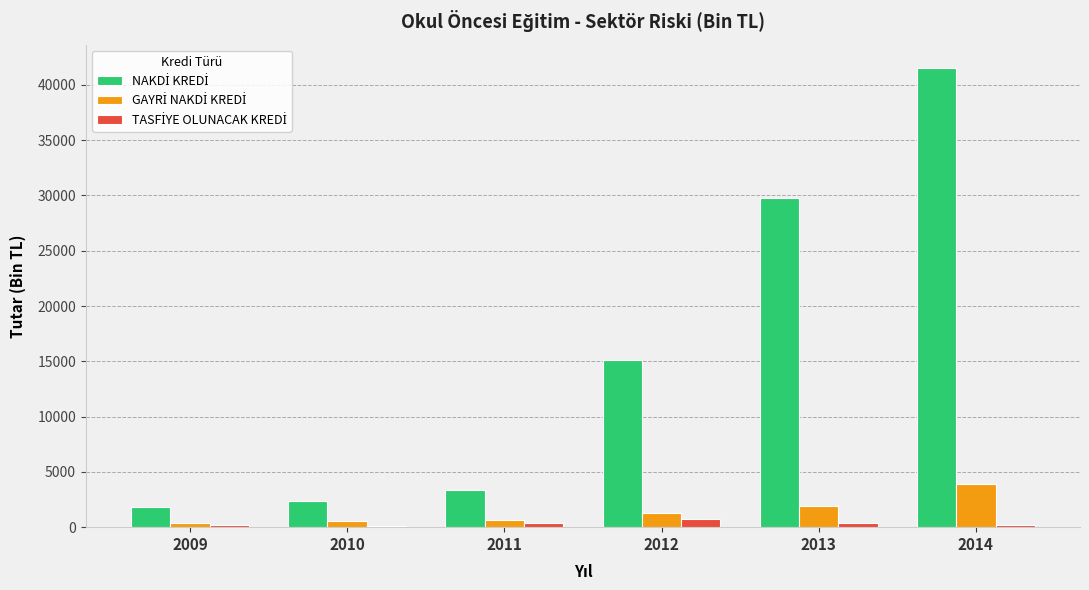

At which category is the sum across all series the highest?

2014